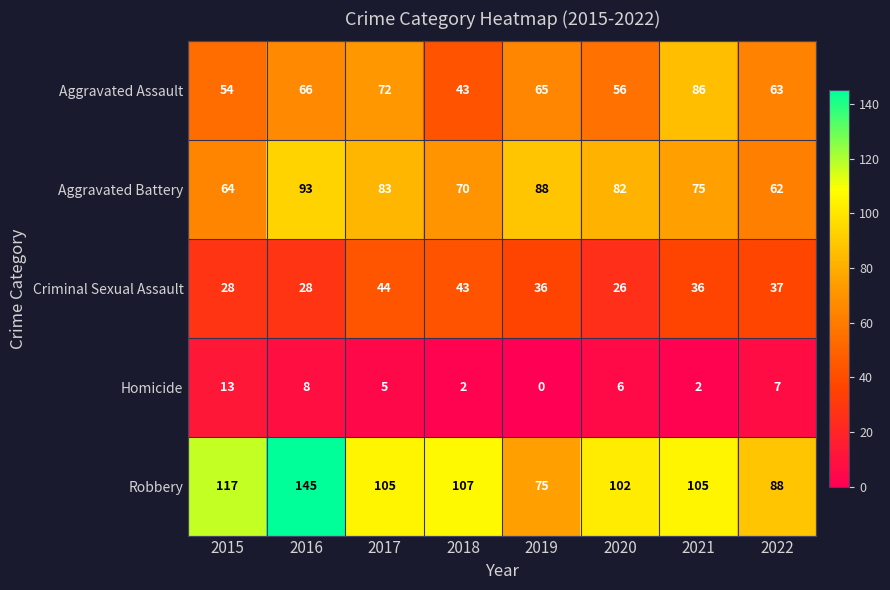

What value does the Robbery series have at 2022, to the nearest 10?

90